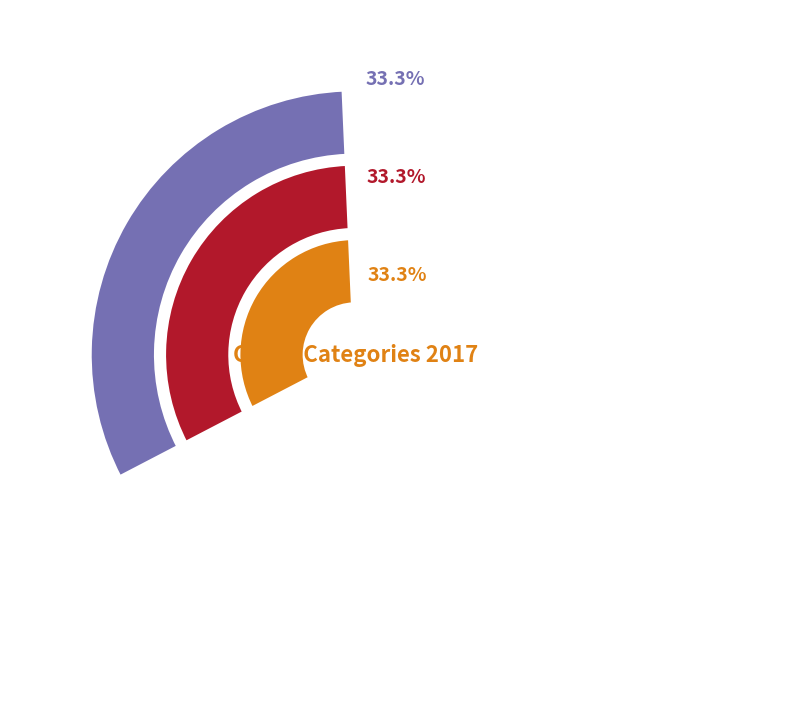

Does Robbery account for over 50% of the chart?

No